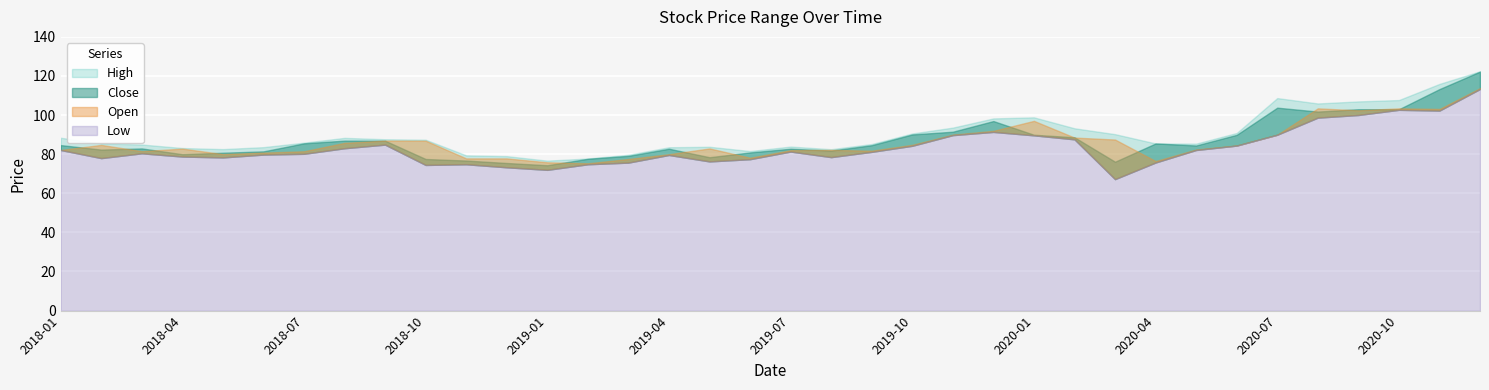

True or false: Open has more than 2 interior local peaks.

True